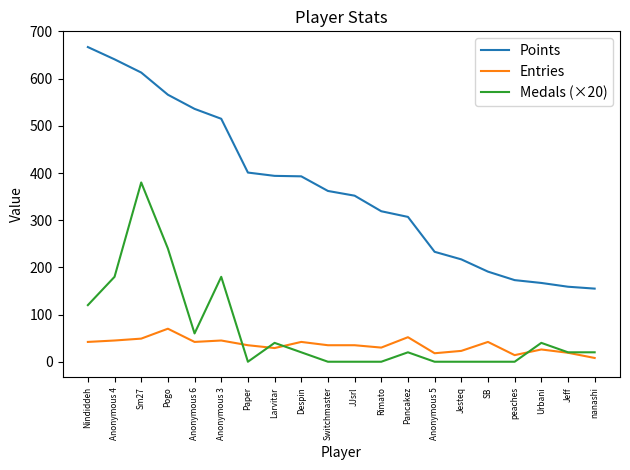

The Entries series shows 19 at Jeff. True or false?

True